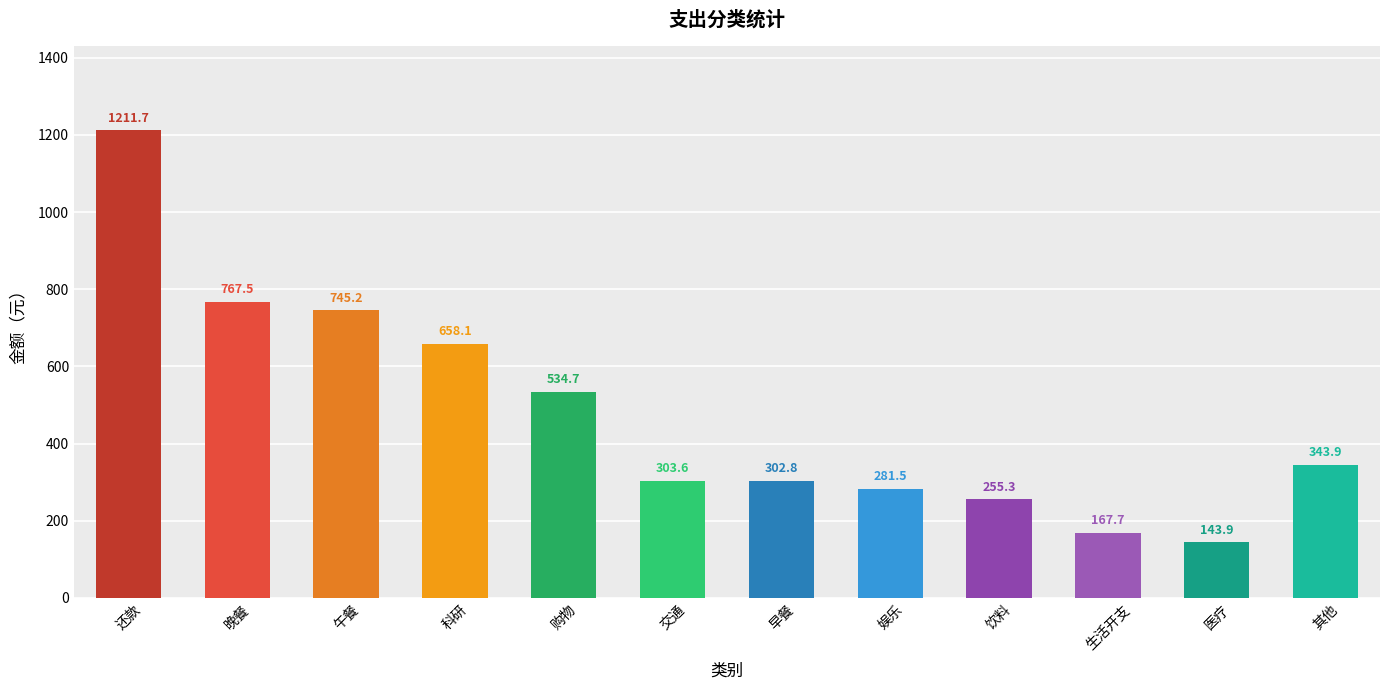

At which category does the chart reach its minimum across all series?

医疗